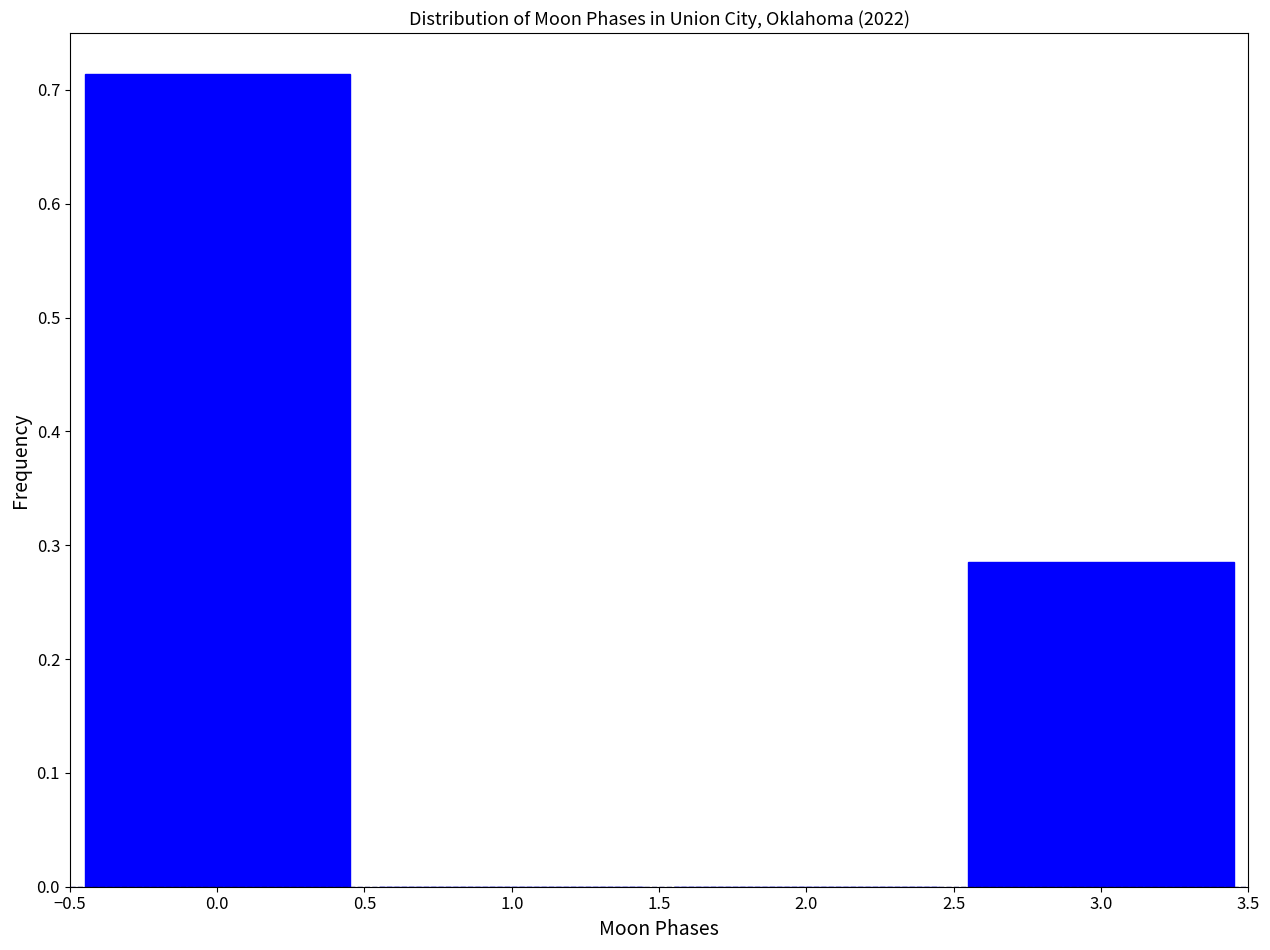

Reading left to right, list every bar in this chart as the range it spans on the x-axis followed by its height. The values are not printed on the chart, so give them approximately, as read against the axis.

-0.5 to 0.5: 0.71
0.5 to 1.5: 0
1.5 to 2.5: 0
2.5 to 3.5: 0.29